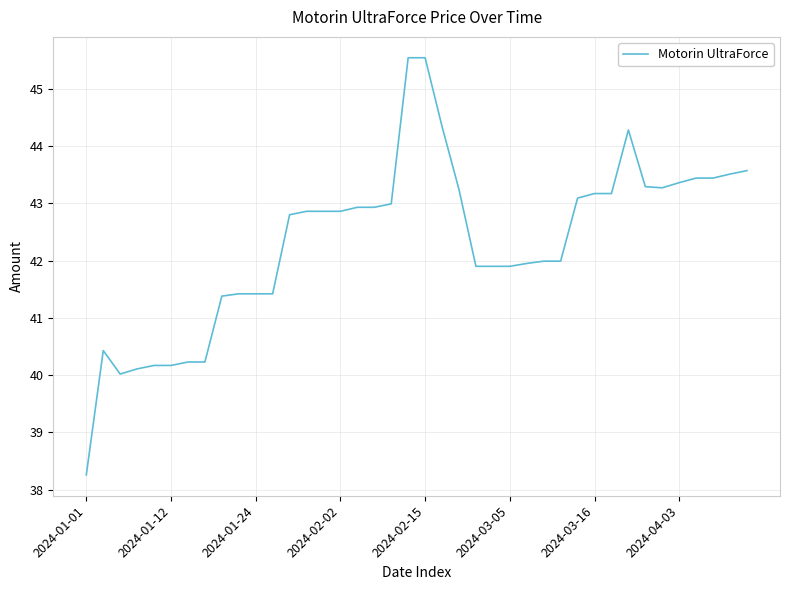

What is the difference between the maximum and minimum values?

7.3